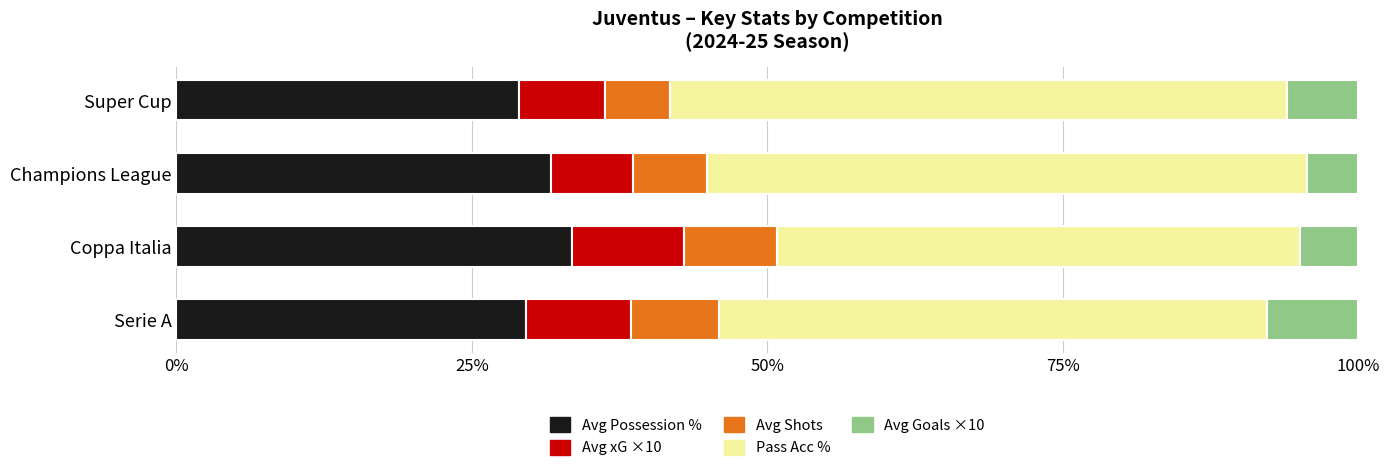

What is the total value across all series at Coppa Italia?

100.0